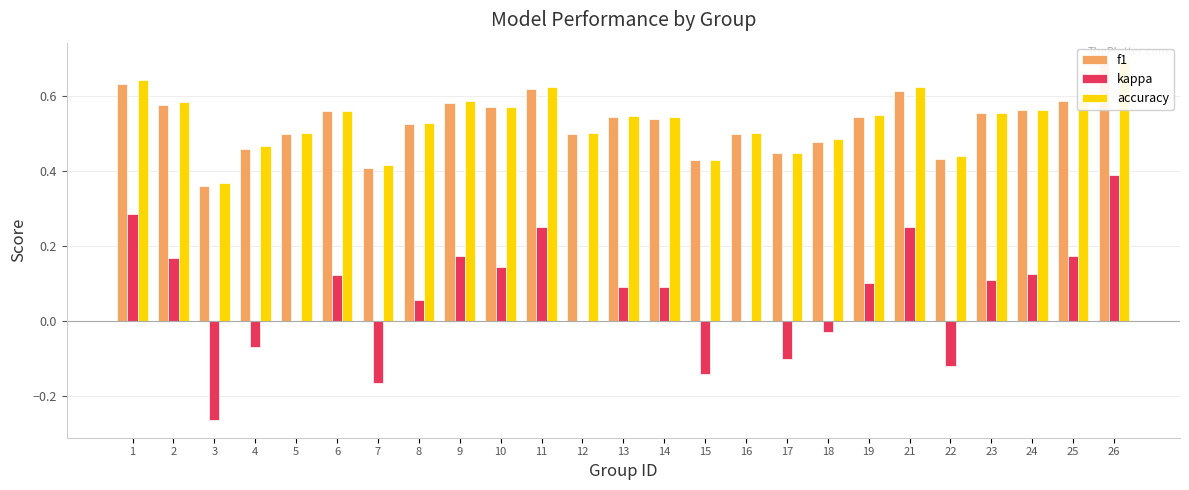

Reading right to left, extract all data points from this chart.

f1: 0.7	0.6	0.6	0.6	0.4	0.6	0.5	0.5	0.4	0.5	0.4	0.5	0.5	0.5	0.6	0.6	0.6	0.5	0.4	0.6	0.5	0.5	0.4	0.6	0.6
kappa: 0.4	0.2	0.1	0.1	-0.1	0.2	0.1	-0.0	-0.1	0.0	-0.1	0.1	0.1	0.0	0.2	0.1	0.2	0.1	-0.2	0.1	0.0	-0.1	-0.3	0.2	0.3
accuracy: 0.7	0.6	0.6	0.6	0.4	0.6	0.6	0.5	0.4	0.5	0.4	0.5	0.5	0.5	0.6	0.6	0.6	0.5	0.4	0.6	0.5	0.5	0.4	0.6	0.6